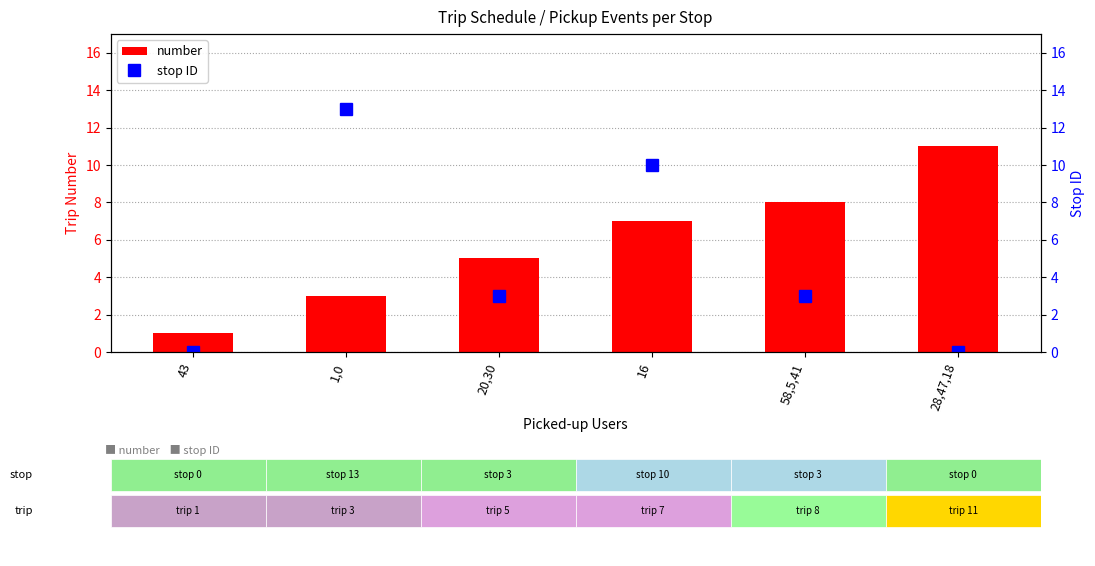

What is the difference between the highest and lowest values at 58,5,41?

5